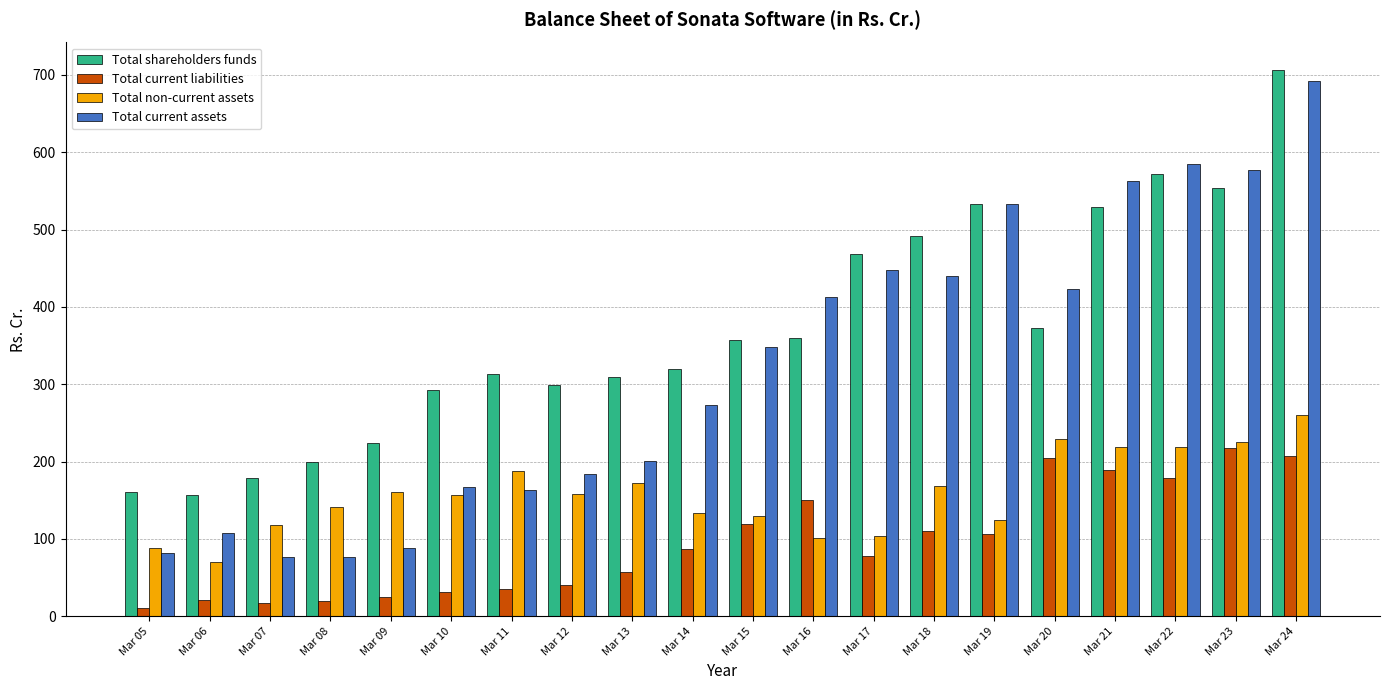

At Mar 14, list the series in order from largest to smallest.

Total shareholders funds, Total current assets, Total non-current assets, Total current liabilities